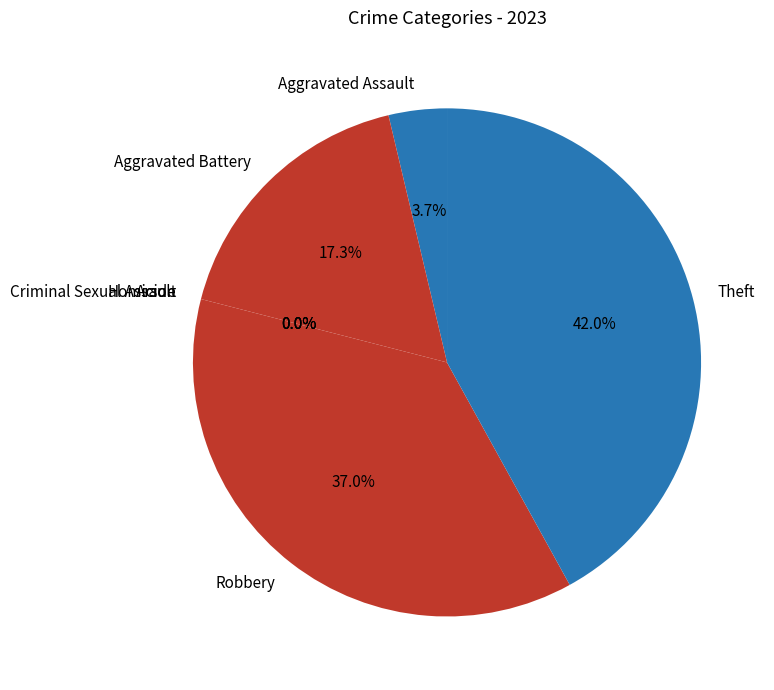

Which has a higher value, Theft or Aggravated Assault?

Theft